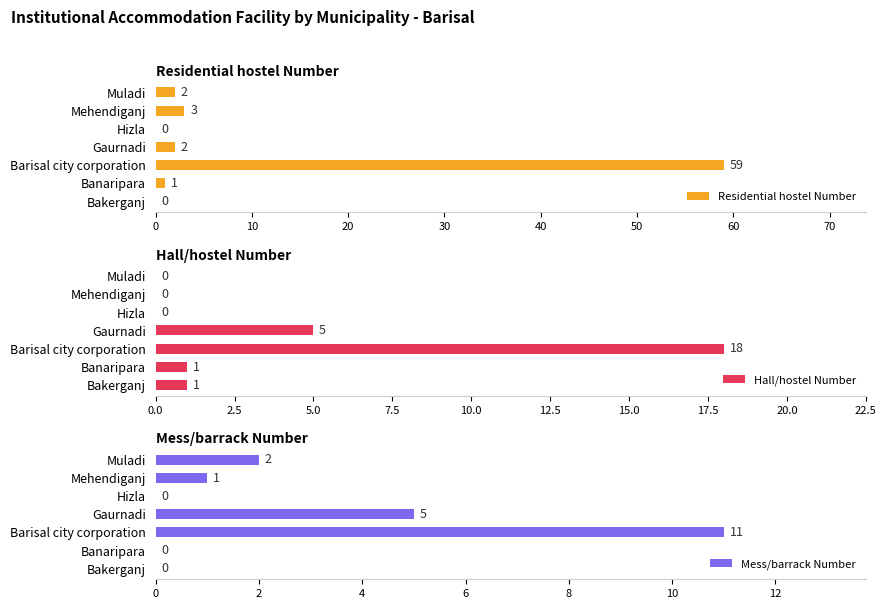

The value of Mess/barrack Number at Hizla is 0. True or false?

True